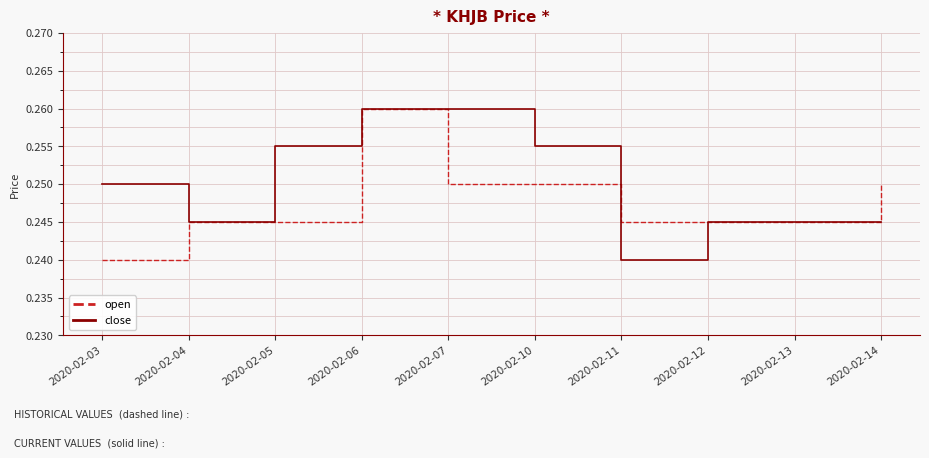

Between 2020-02-10 and 2020-02-11, which series saw the biggest shift?

close